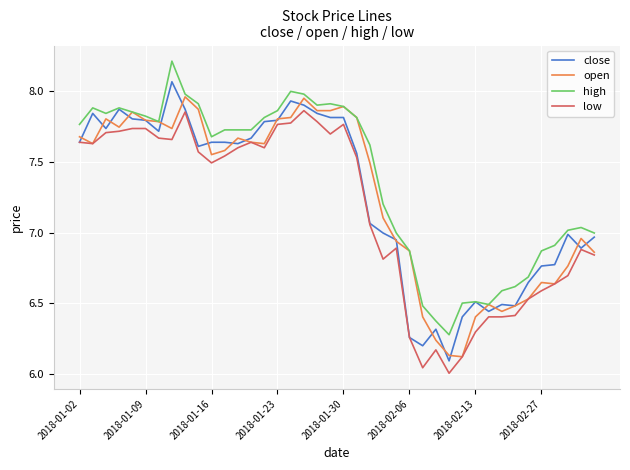

List the series in order of their peak value, highest first.

high, close, open, low